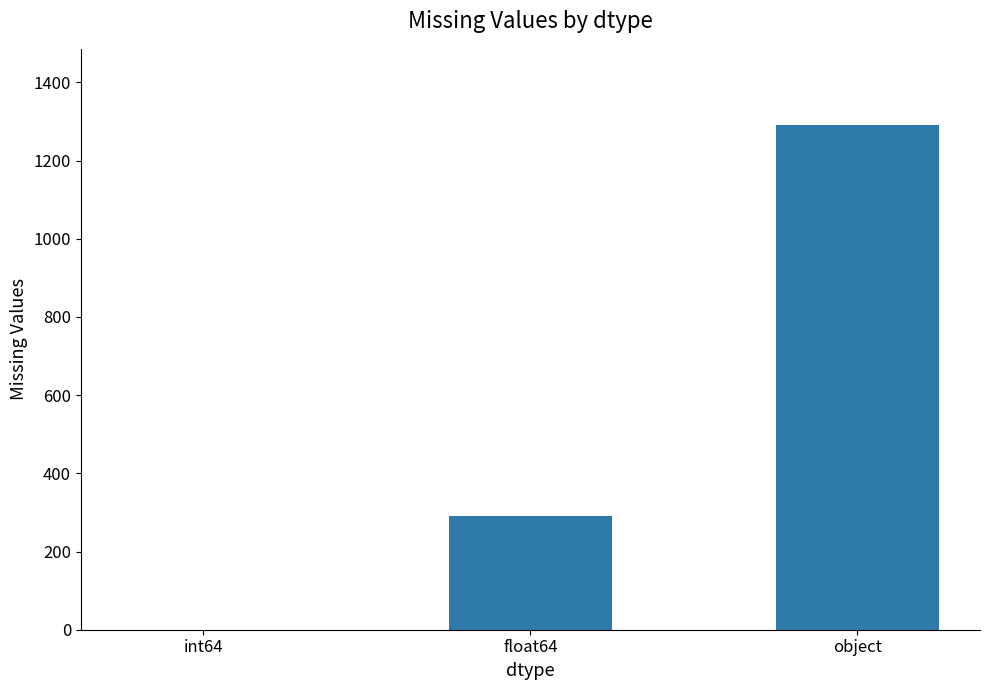

At which label is the value closest to 646?

float64